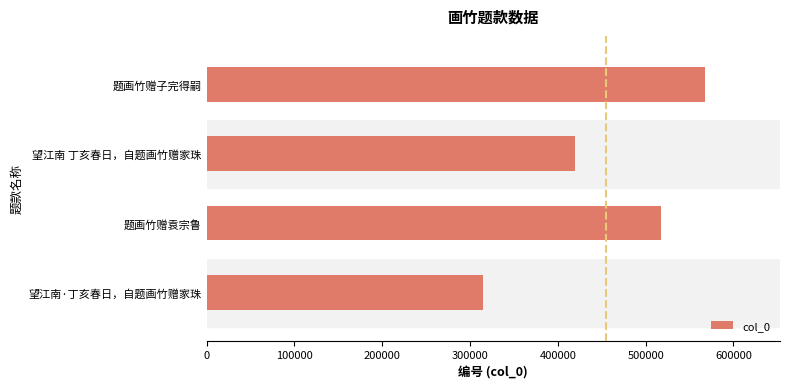

Is it true that the value at 望江南 丁亥春日，自题画竹赠家珠 is 419498?

True